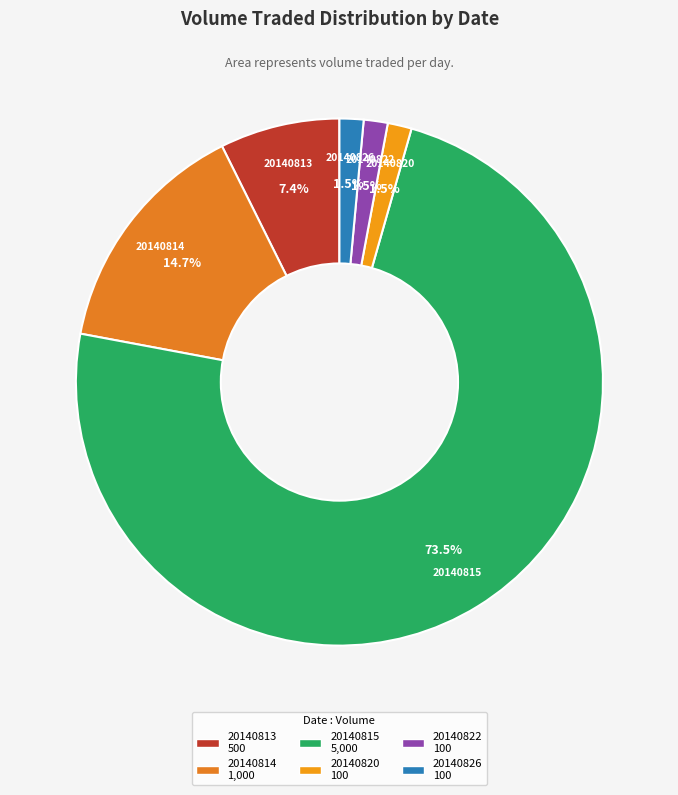

Between 20140820 and 20140815, which is larger?

20140815